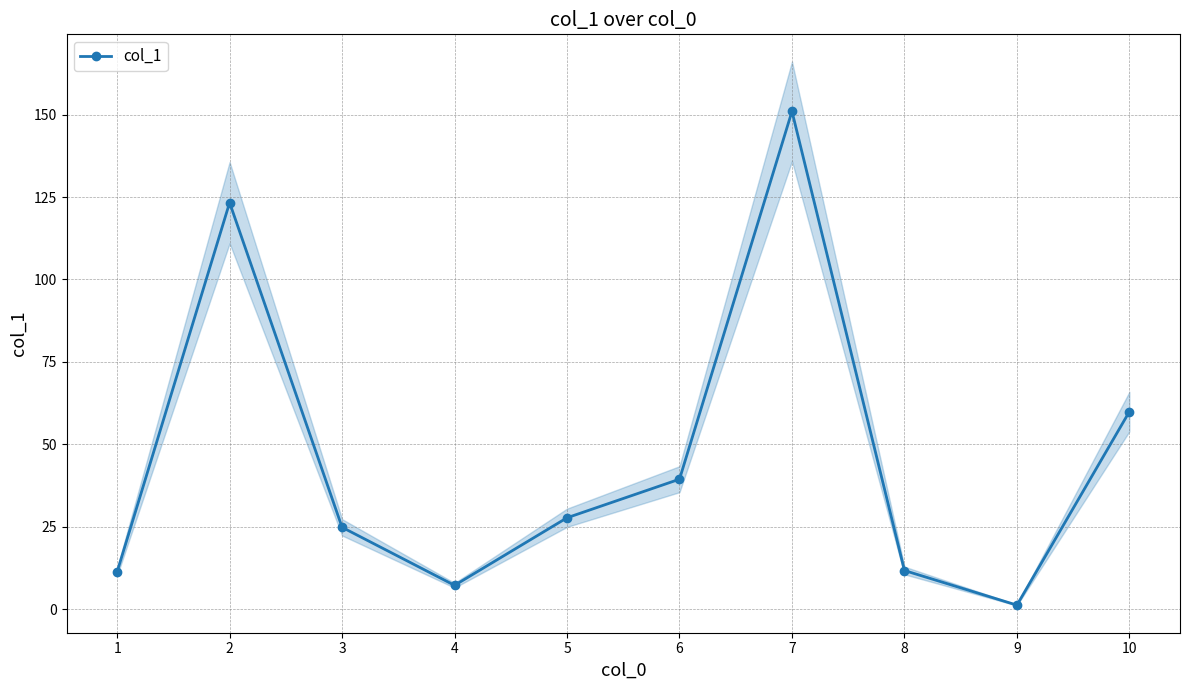

Reading left to right, what are all the values shown in this chart?

11.3	123.3	24.8	7.2	27.7	39.4	151.0	11.7	1.2	59.9